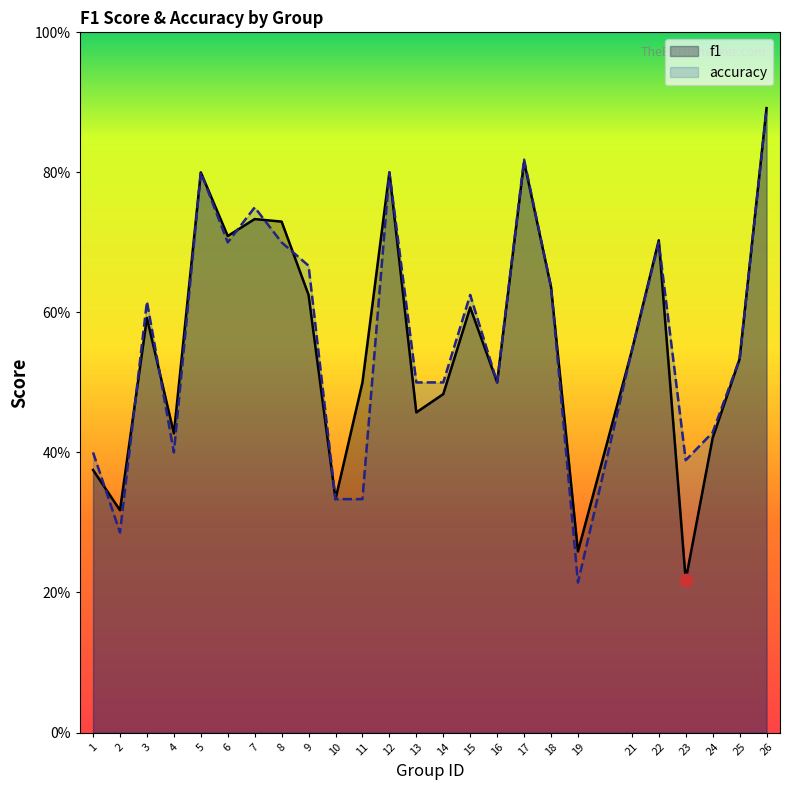

After their last crossing, which series has the higher values: accuracy or f1?

accuracy